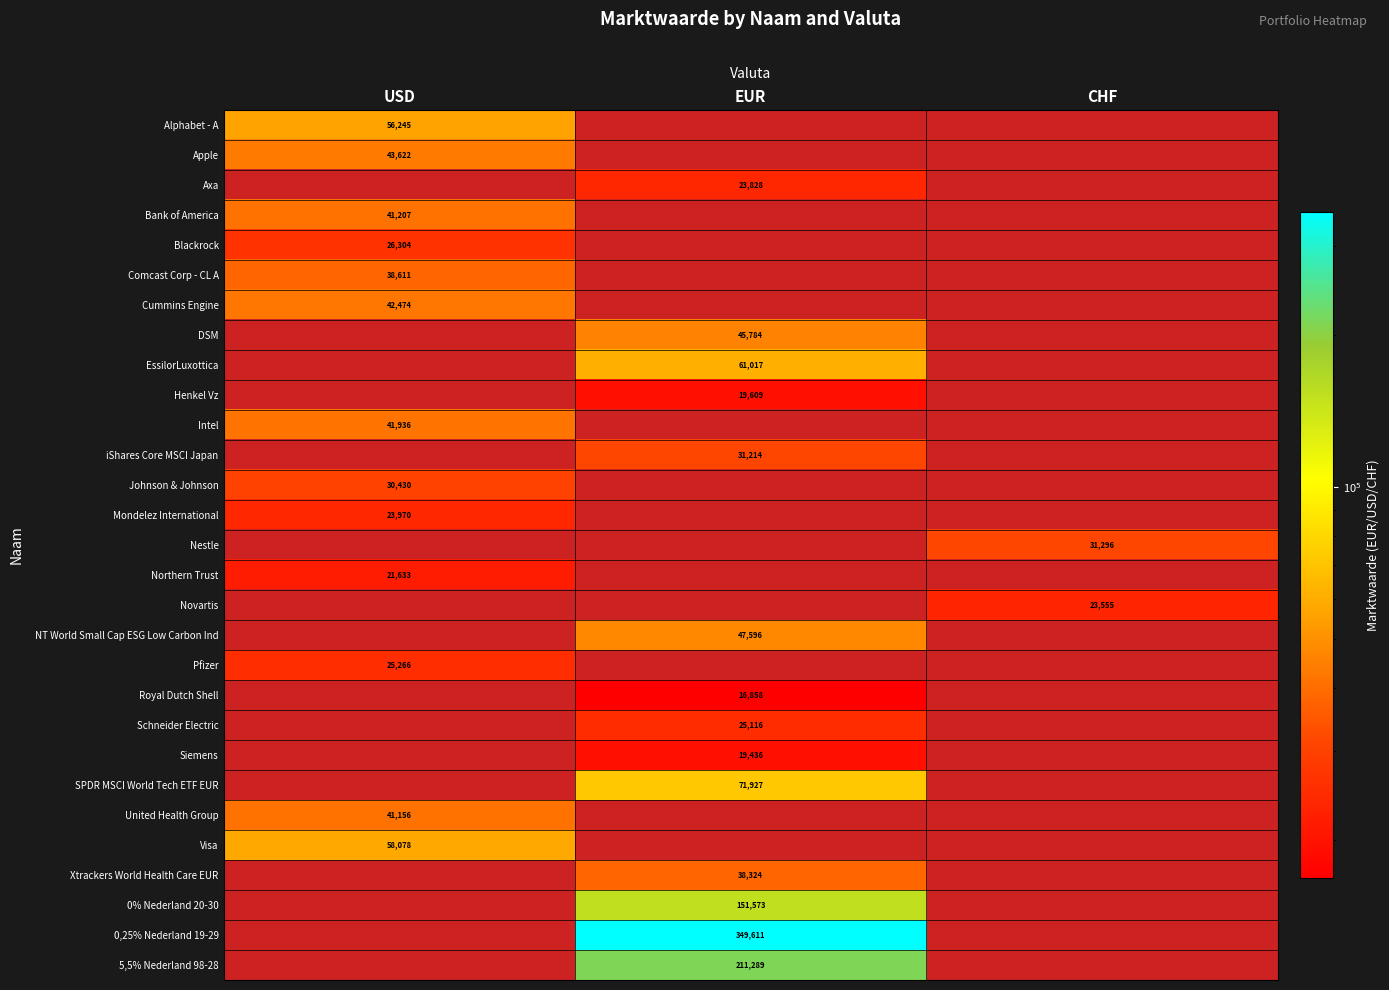

The value of Alphabet - A at USD is 78675. True or false?

False